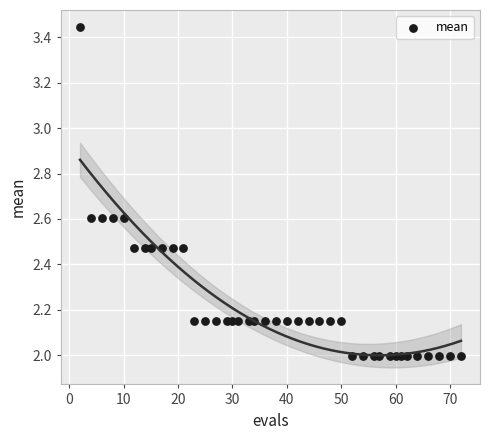

What is the range of X values (max minus min)?

70.0